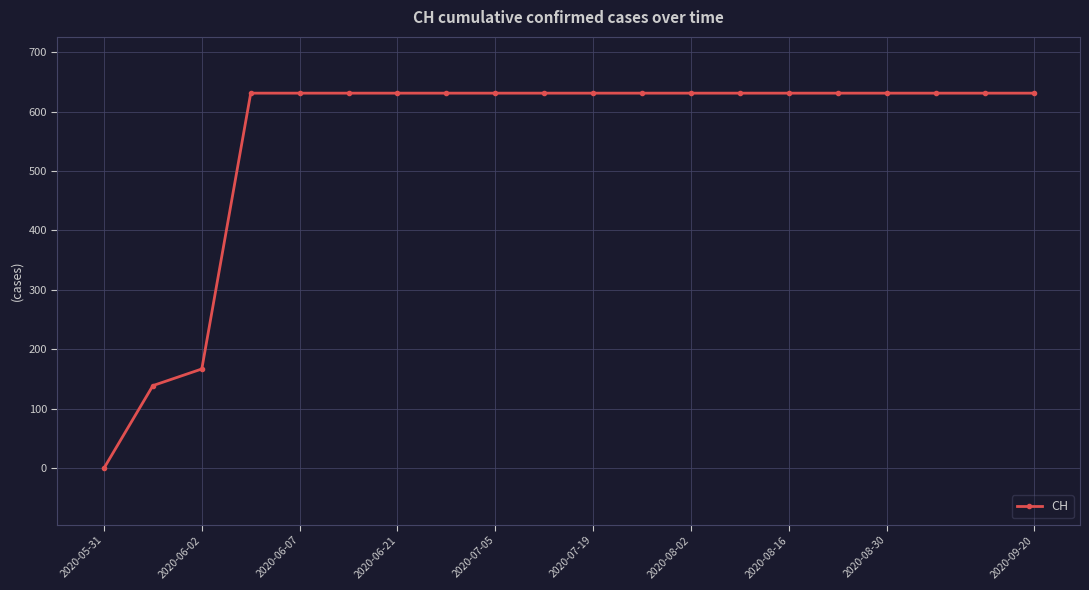

What is the maximum value shown in the chart?

631